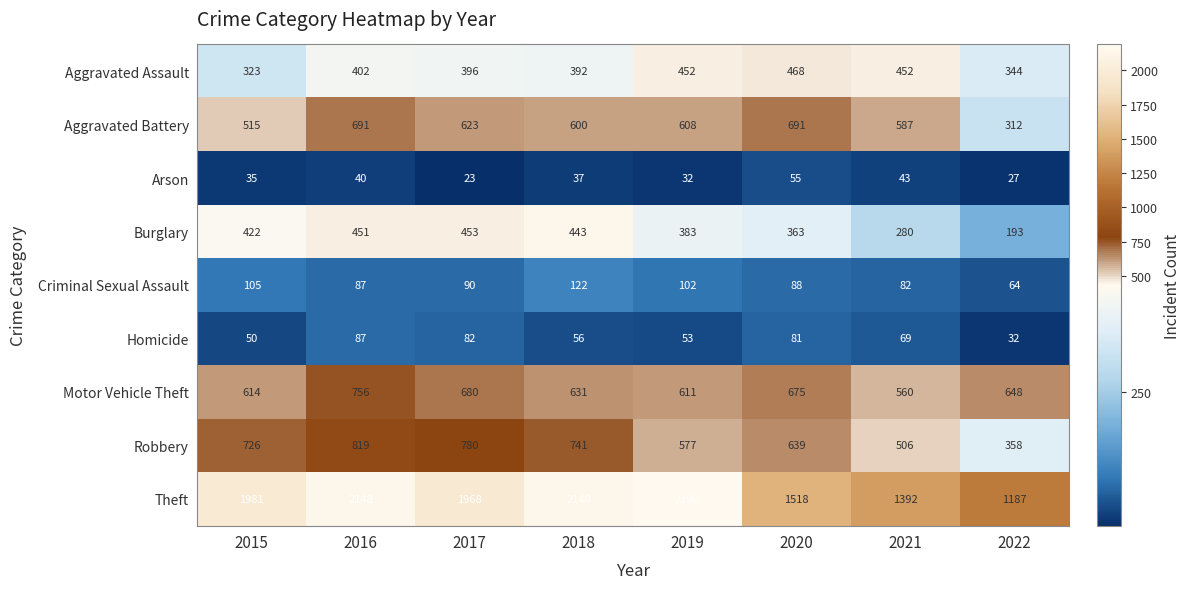

Where does the Arson series first go above 37?

2016